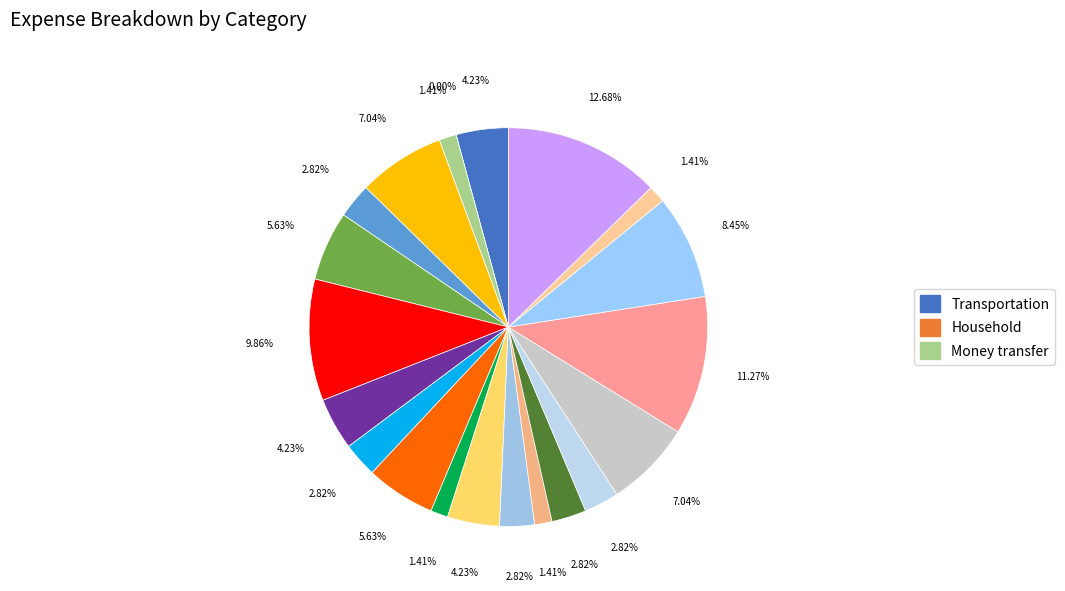

Is it true that VD is 20% of the pie?

False